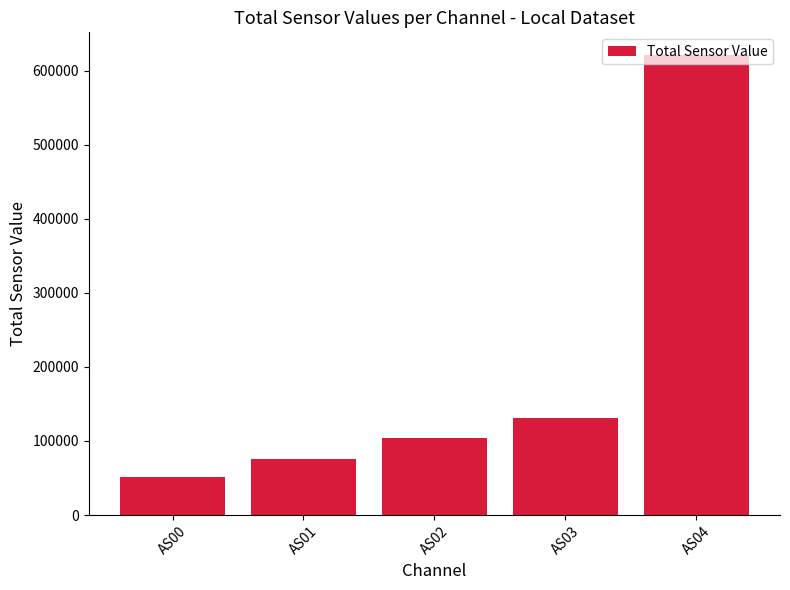

At which label is the value closest to 335954?

AS03